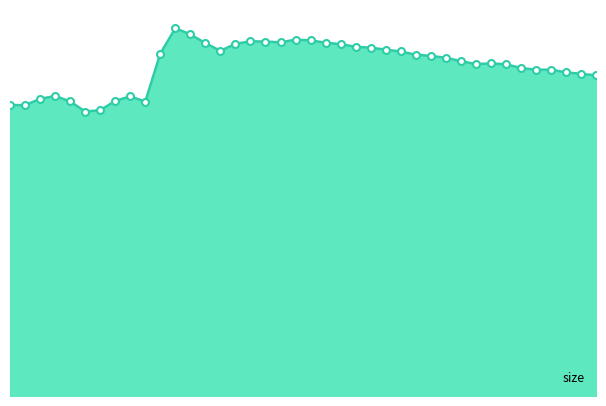

What is the minimum value shown in the chart?

76596